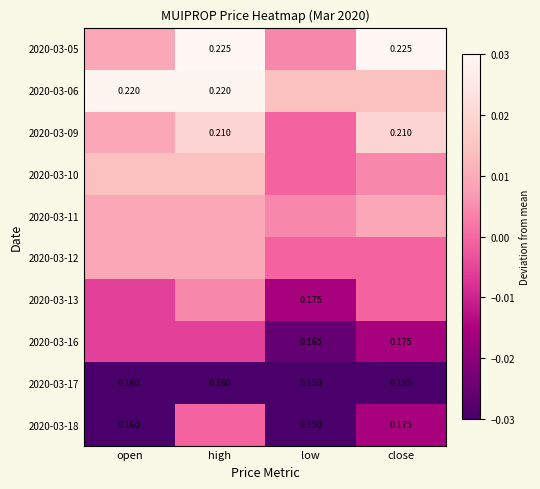

True or false: 2020-03-09 has a value of 0.0 at high.

False